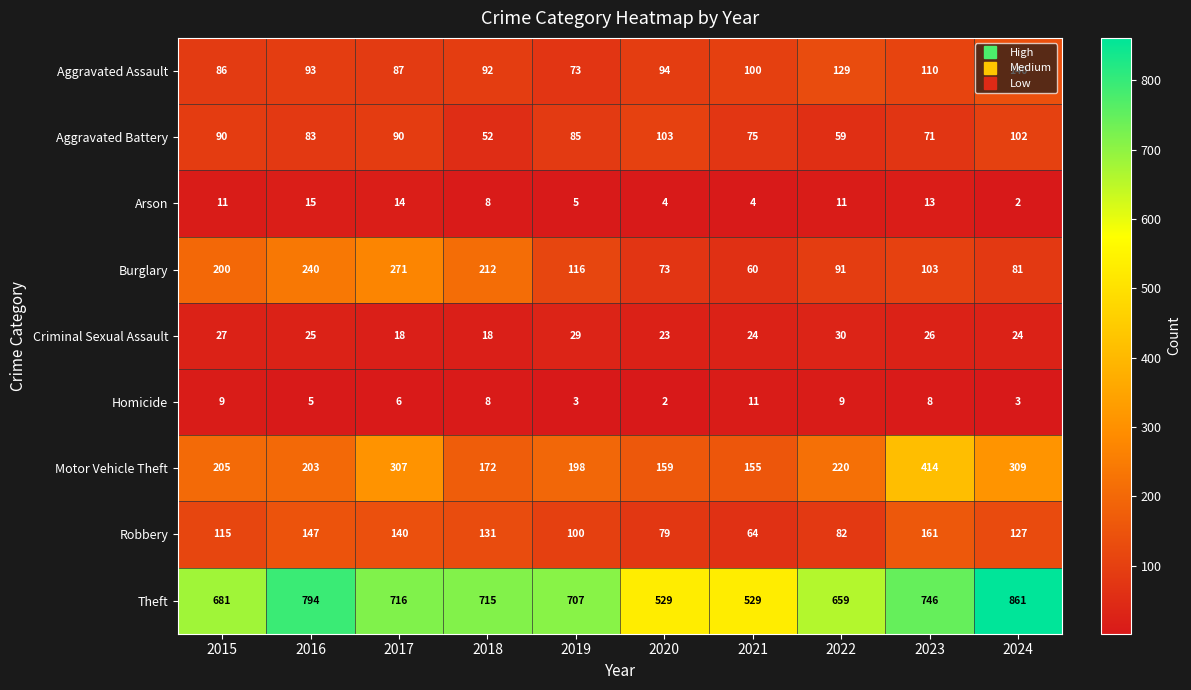

What is the sum of the Arson values at 2023 and 2020?

17